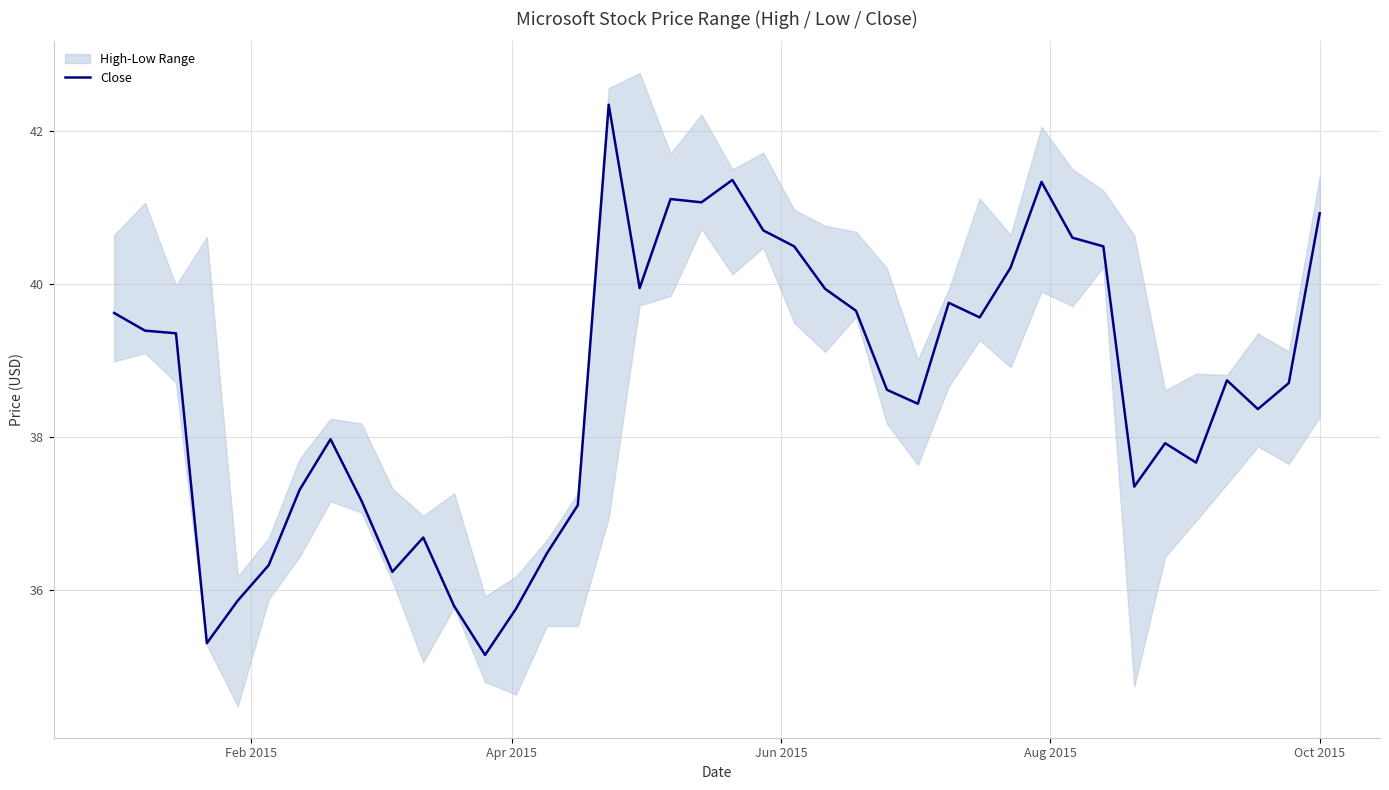

What is the lowest value of the Close series?

35.1